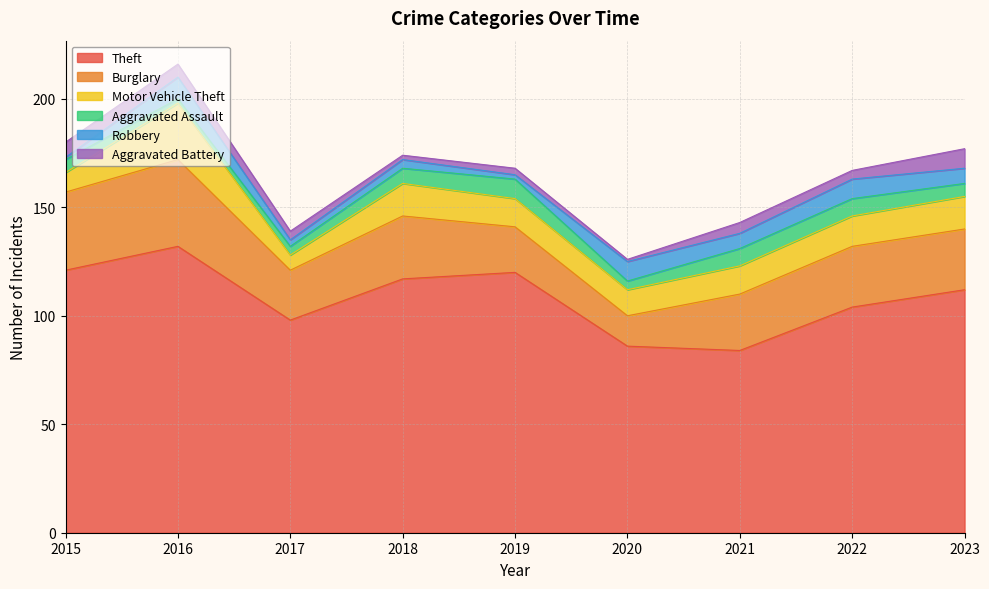

Is it true that Aggravated Battery equals 4 at 2017?

True